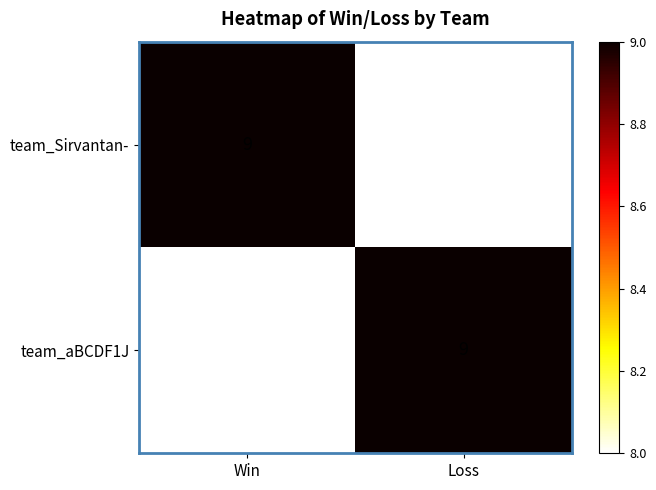

Which category has the lowest value in the team_Sirvantan- series?

Loss